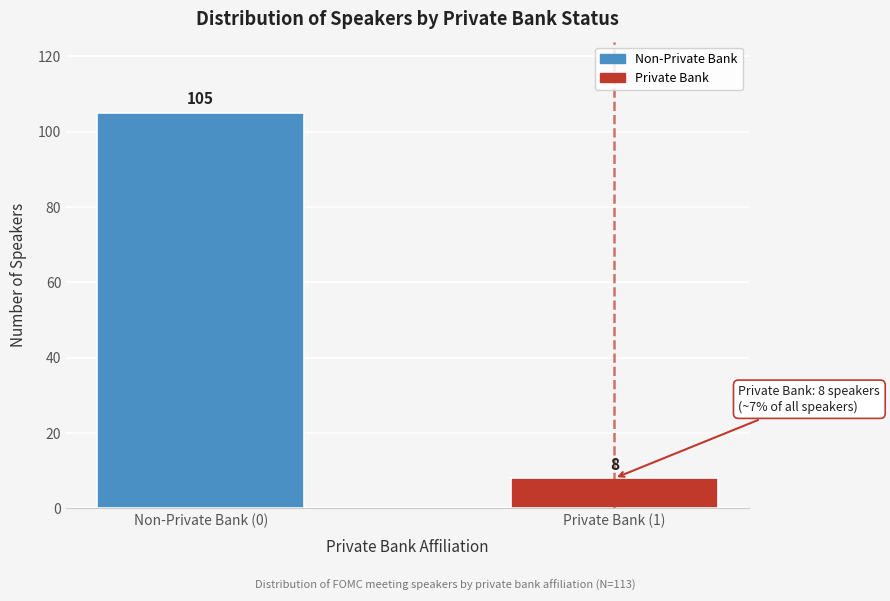

Reading left to right, extract all data points from this chart.

105	8